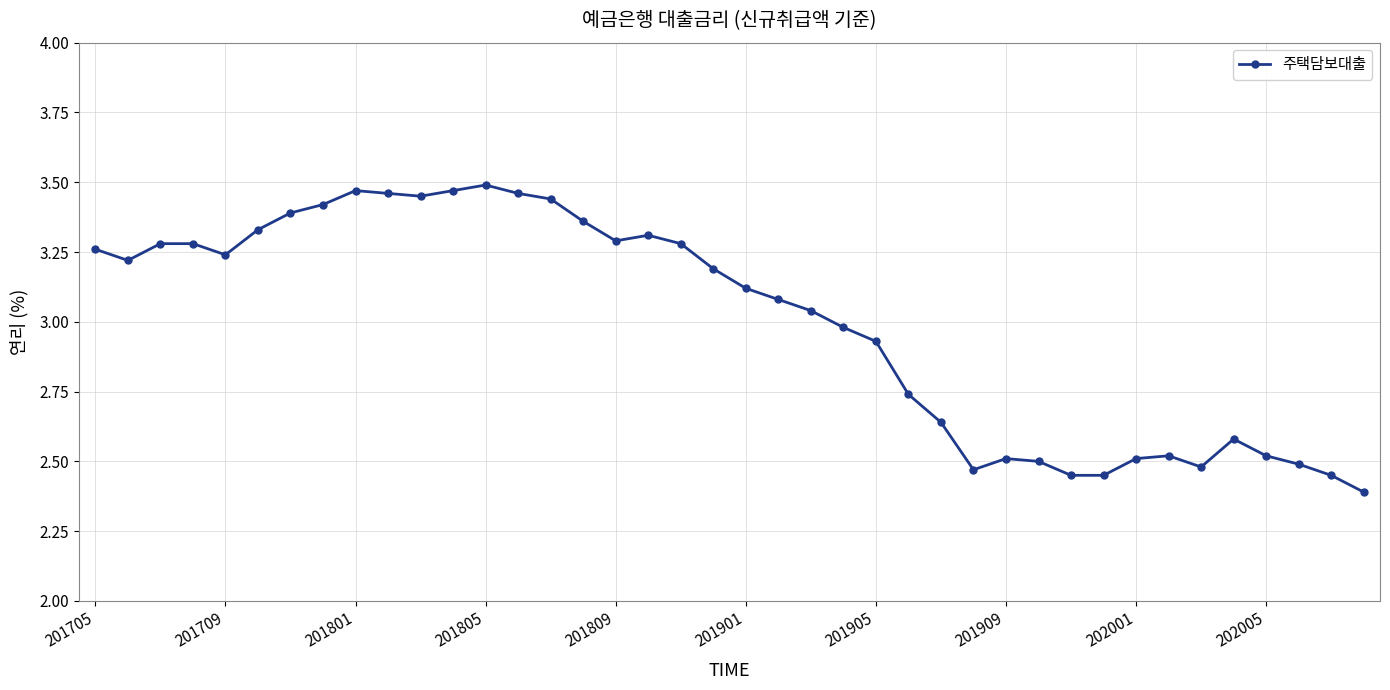

True or false: there are more than 2 points higher than both neighbors.

True